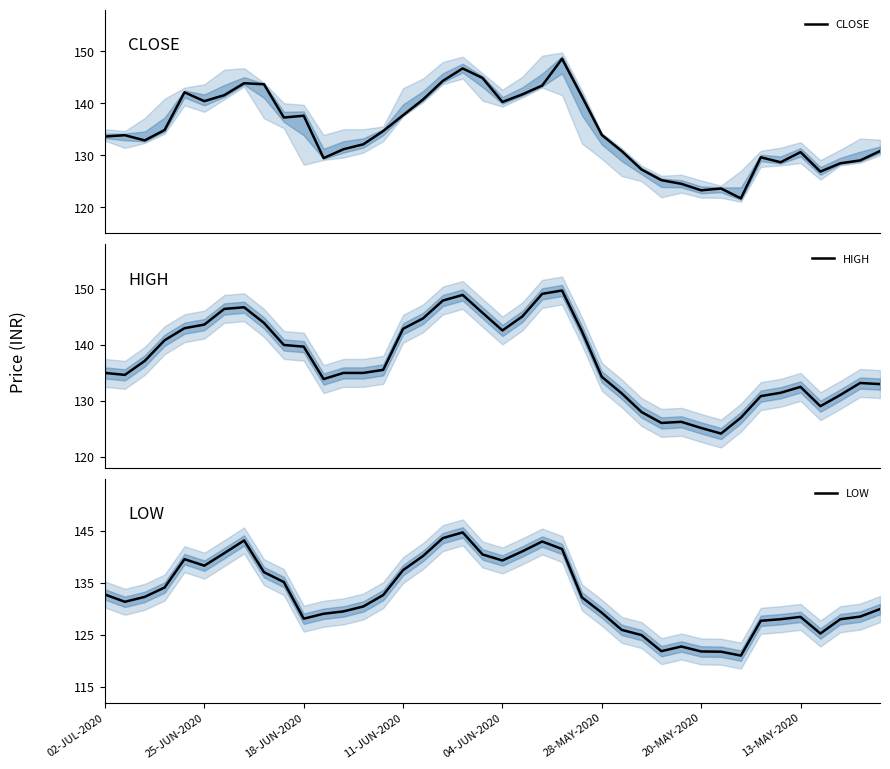

The value of LOW at 11-JUN-2020 is 198.3. True or false?

False